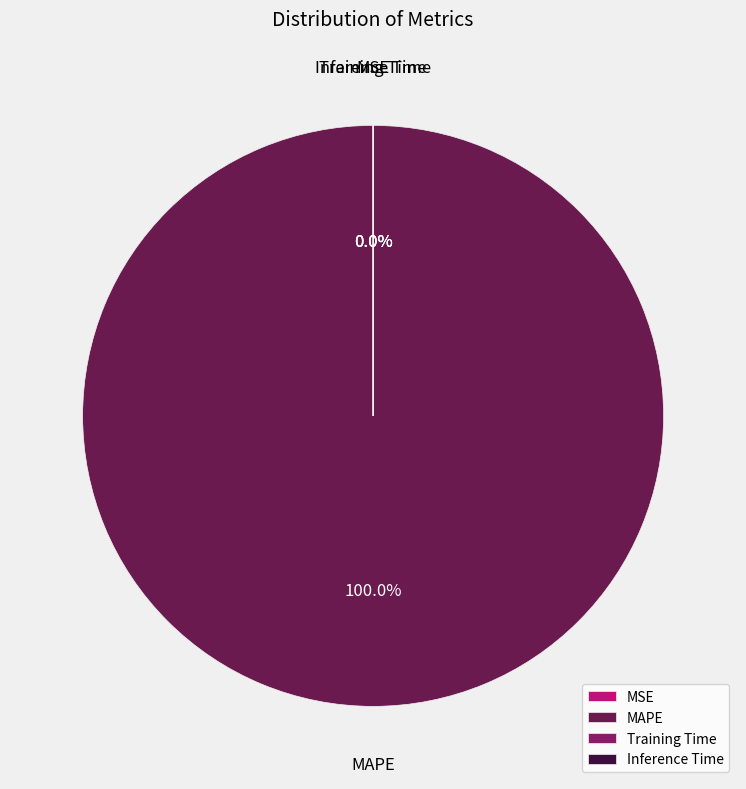

Is it true that Training Time is 6% of the pie?

False